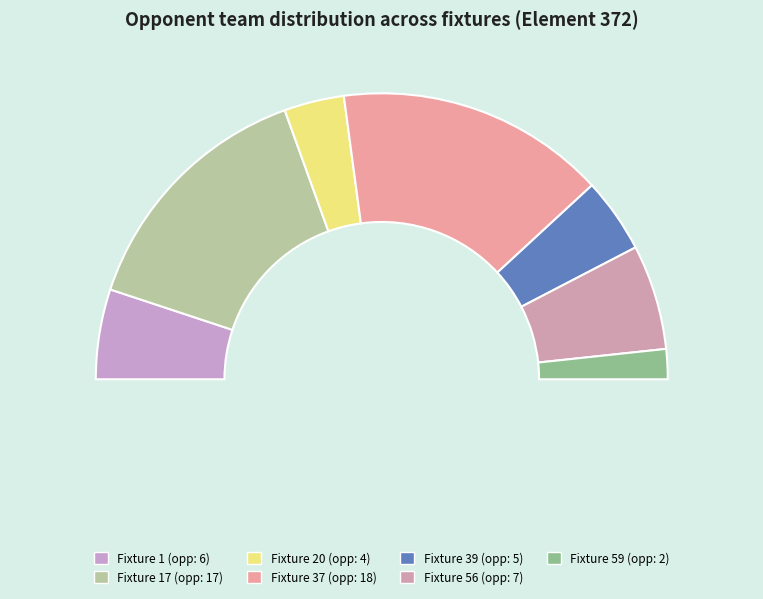

To the nearest percent, what percentage of the pie is 39?

8%